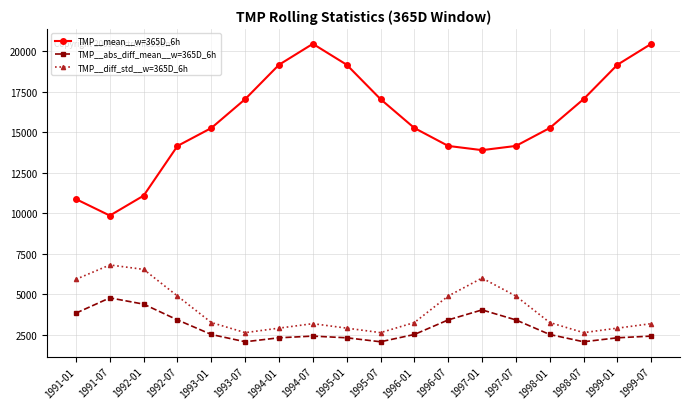

What is the total value across all series at 1991-07?

21431.1